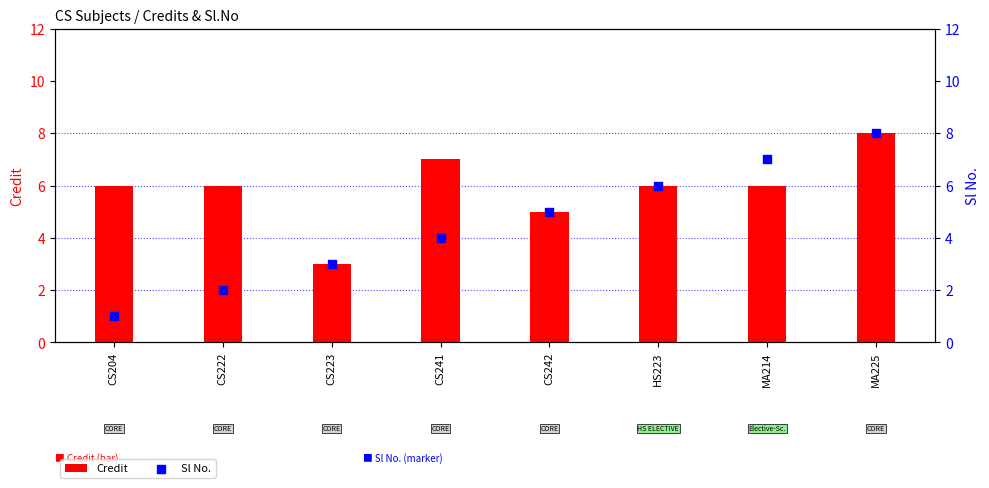

At how many categories does at least one series exceed 5?

6